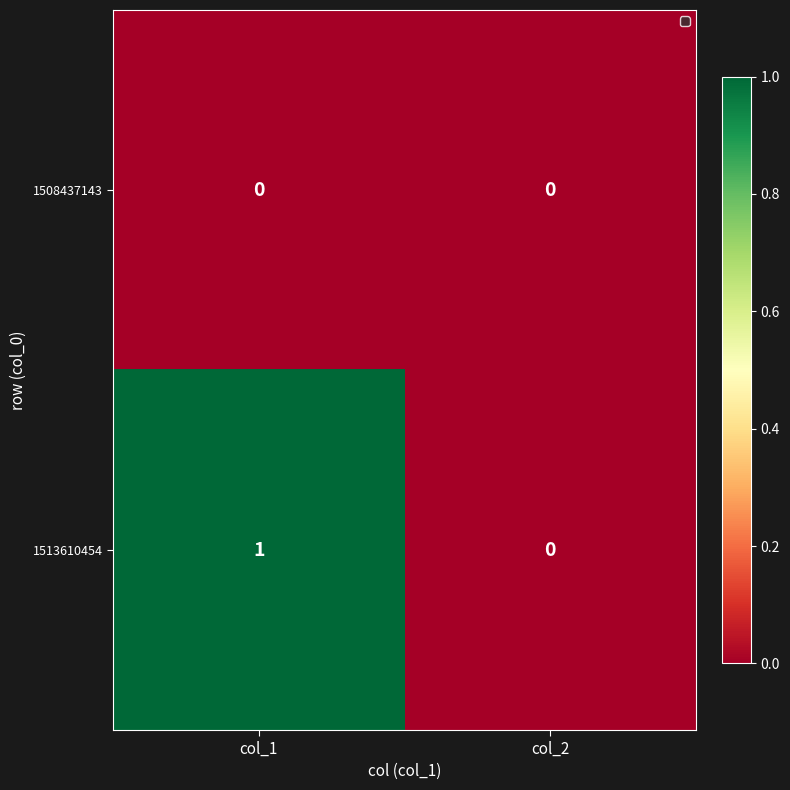

How many categories are shown in the chart?

2